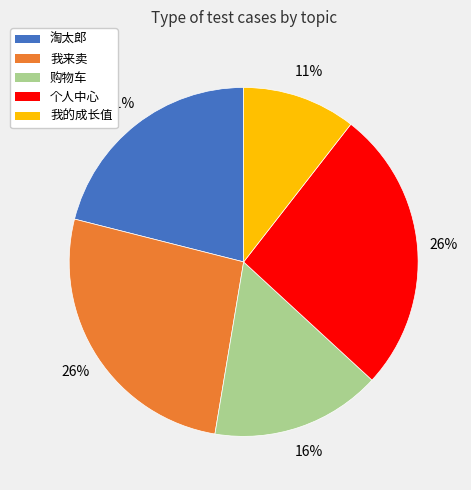

Is there any slice that represents more than half of the pie?

No